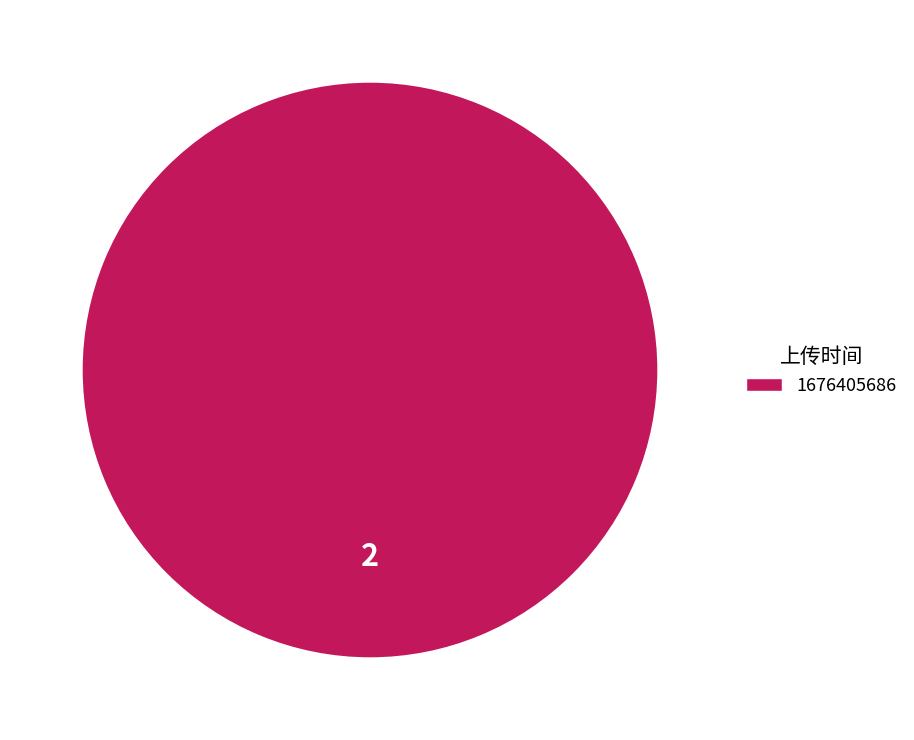

Rank the categories by value from highest to lowest.

1676405686